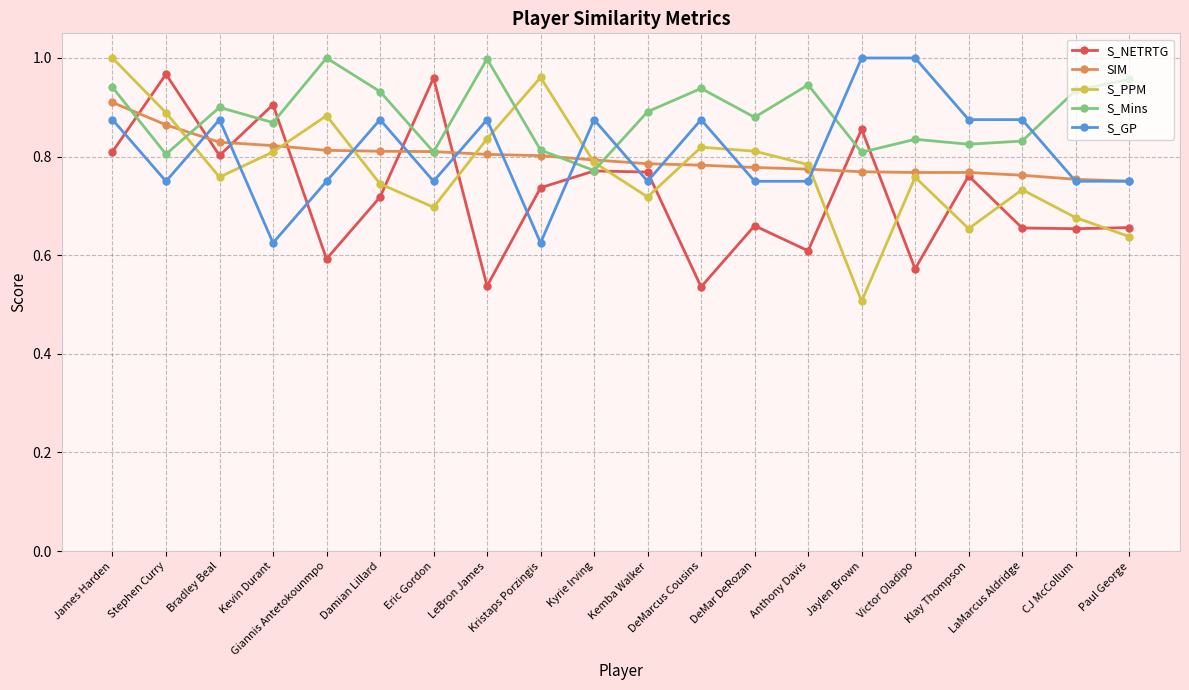

Does the chart display data point markers on the line(s)?

Yes